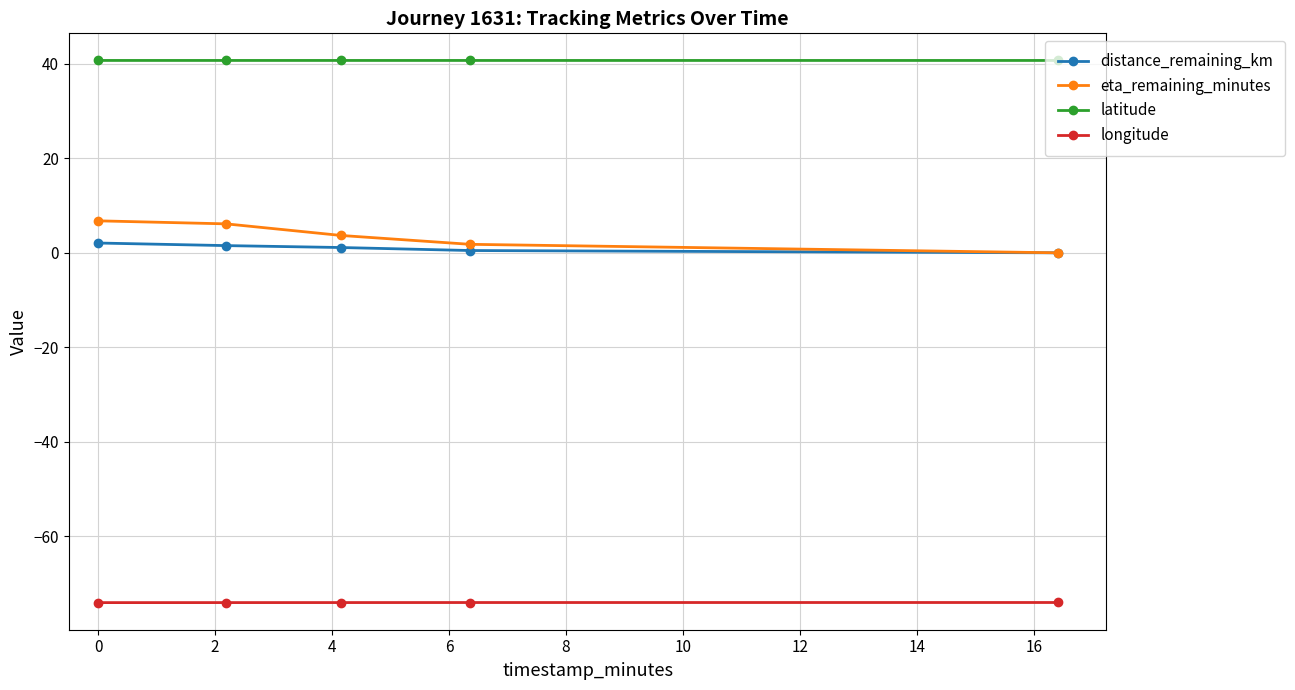

True or false: distance_remaining_km has more than 2 interior local peaks.

False